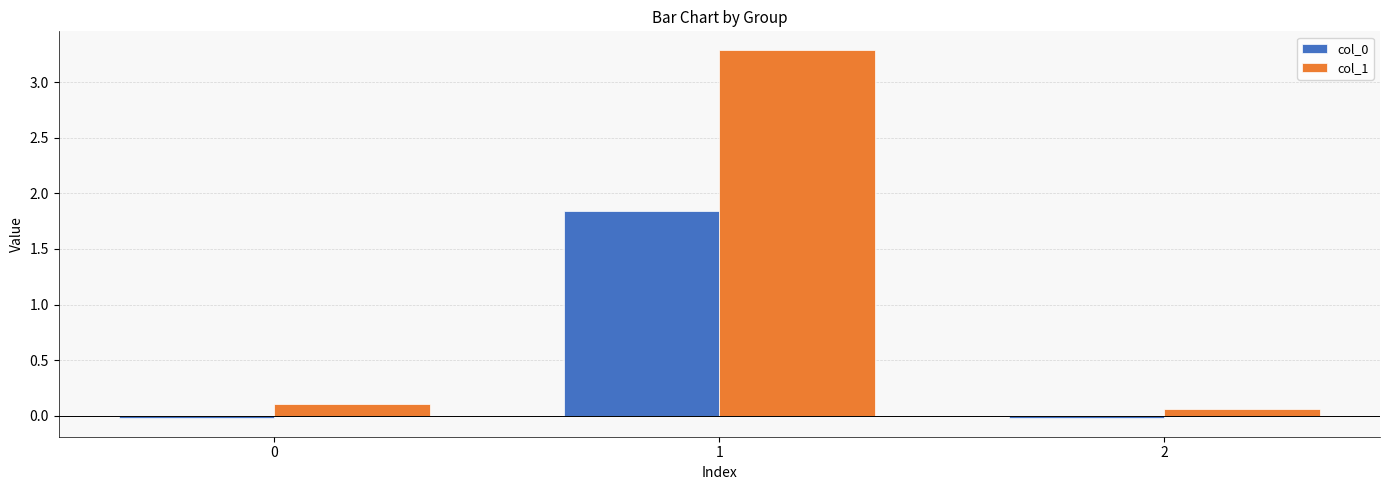

What is the difference between the maximum and minimum values in the col_1 series?

3.2